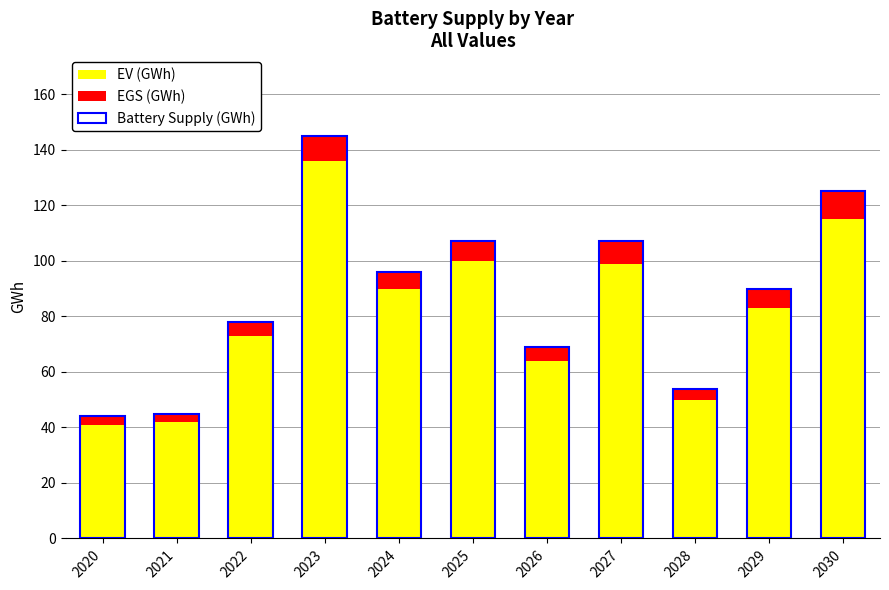

Are the bars horizontal?

No